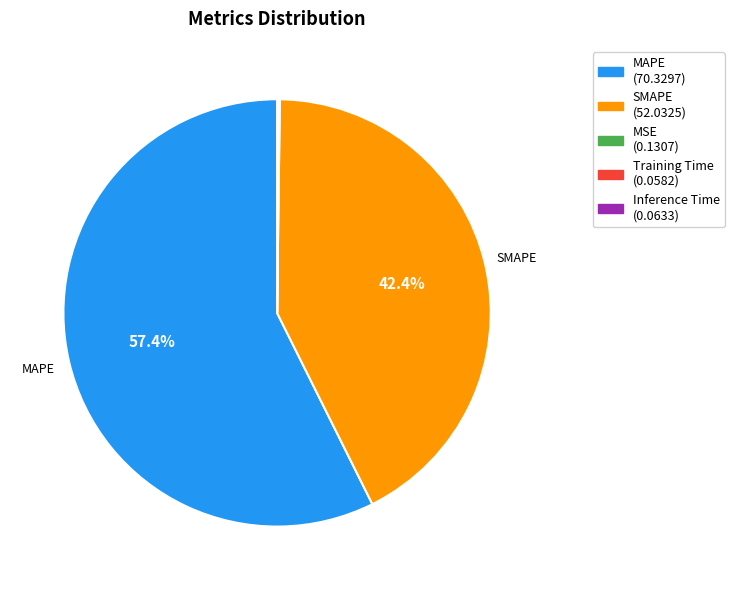

Is there a majority slice in this chart?

Yes